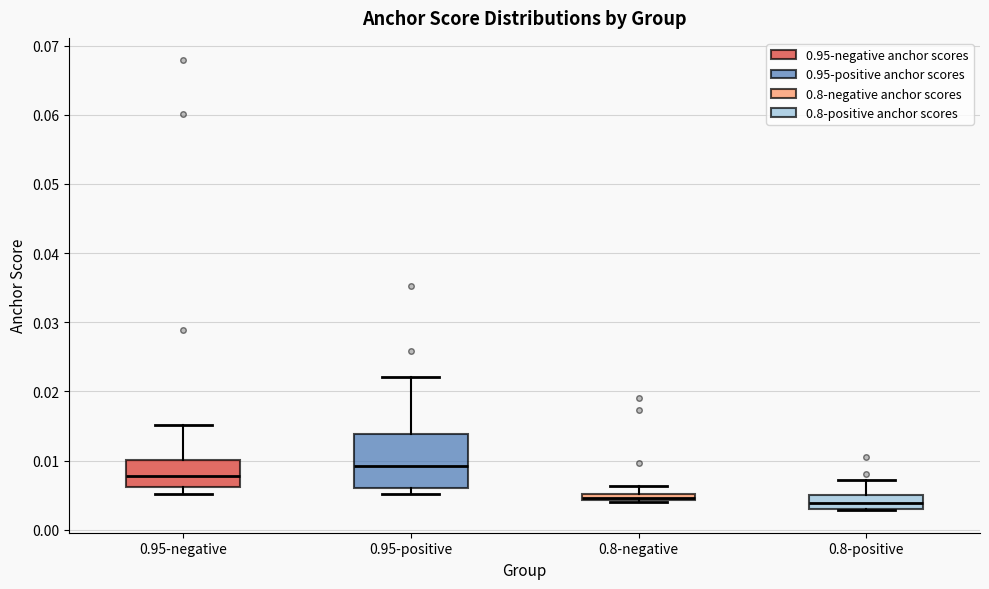

Which box is the tallest, from its lower edge to its upper edge?

0.95-positive